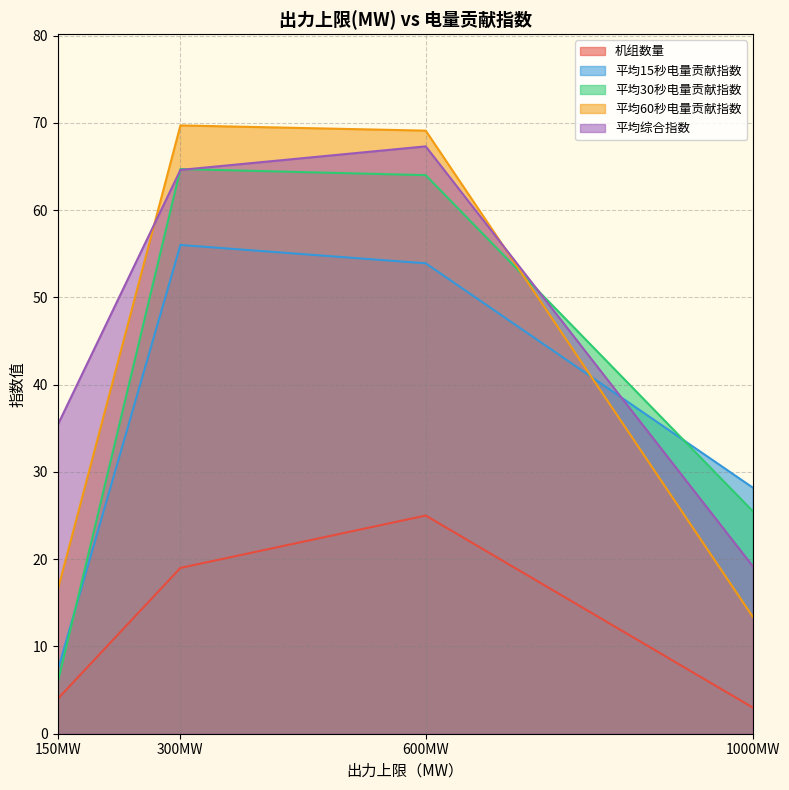

True or false: 平均60秒电量贡献指数 and 机组数量 cross at least once.

False